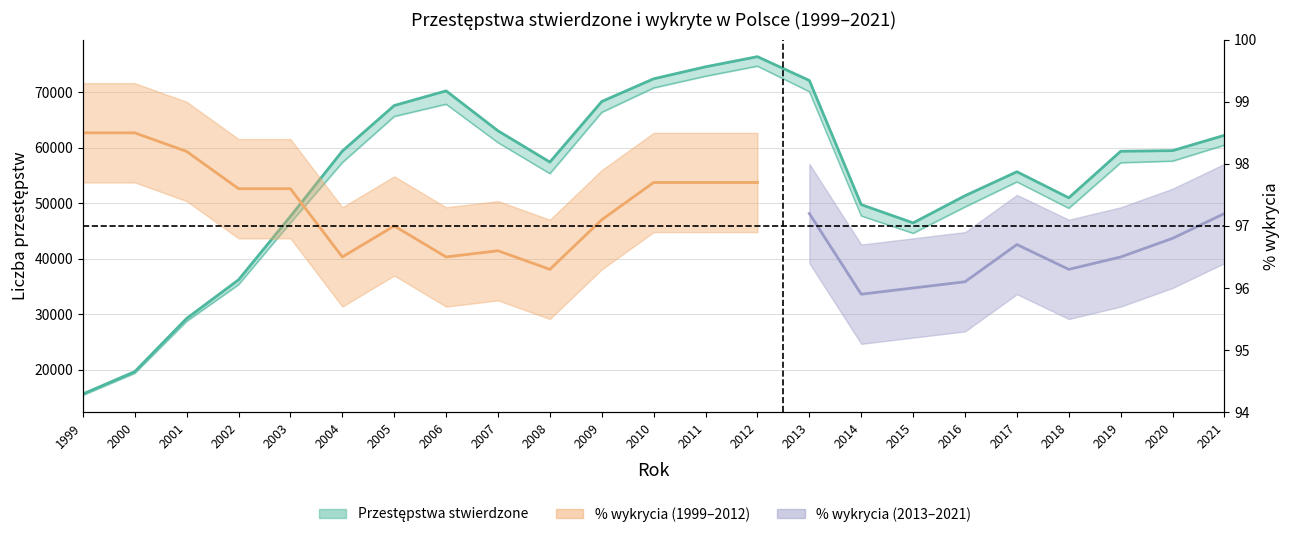

Reading right to left, extract all data points from this chart.

Przestępstwa stwierdzone: 62204	59442	59327	50946	55638	51323	46431	49718	72073	76358	74535	72375	68288	57382	63007	70202	67560	59356	47605	36178	29230	19649	15628
Przestępstwa wykryte: 60442	57564	57268	49069	53821	49313	44563	47696	70076	74658	72852	70742	66349	55314	60888	67812	65607	57305	46460	35321	28720	19356	15406